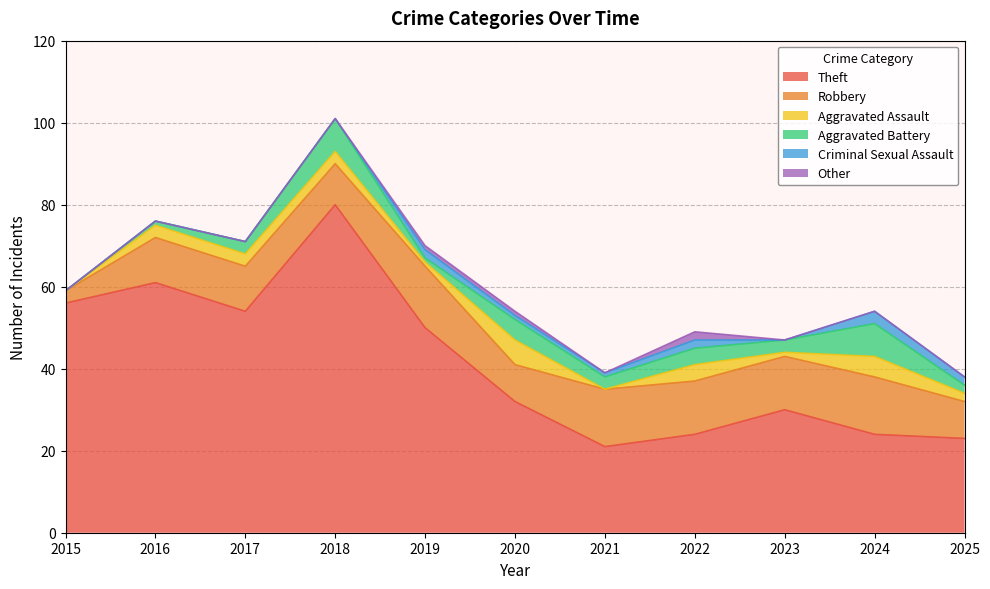

What is the greatest value displayed?

80